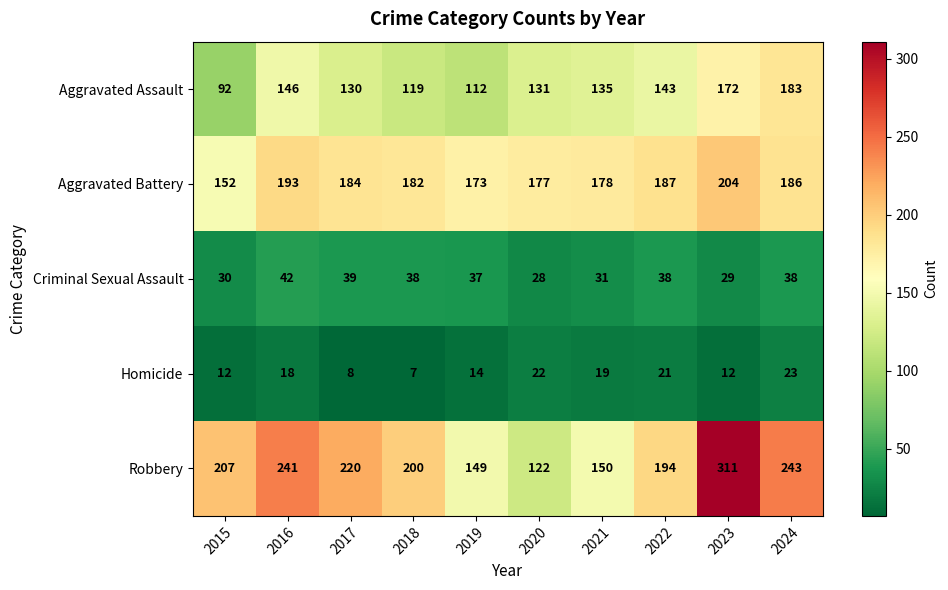

Is the value of Aggravated Battery at 2020 greater than the value of Criminal Sexual Assault at 2017?

Yes